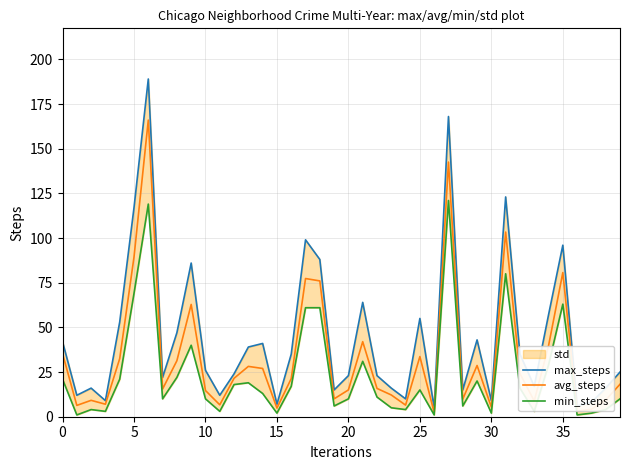

True or false: avg_steps has a value of 35.3 at 0.

True